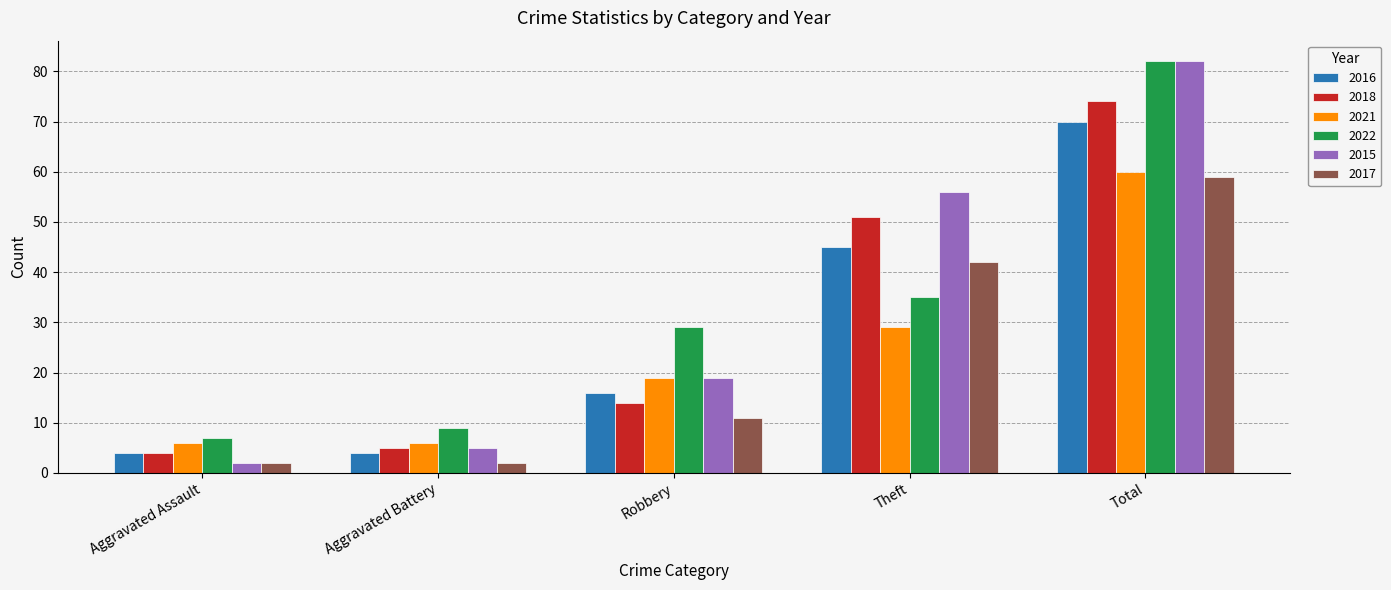

True or false: 2021 has a value of 31 at Total.

False